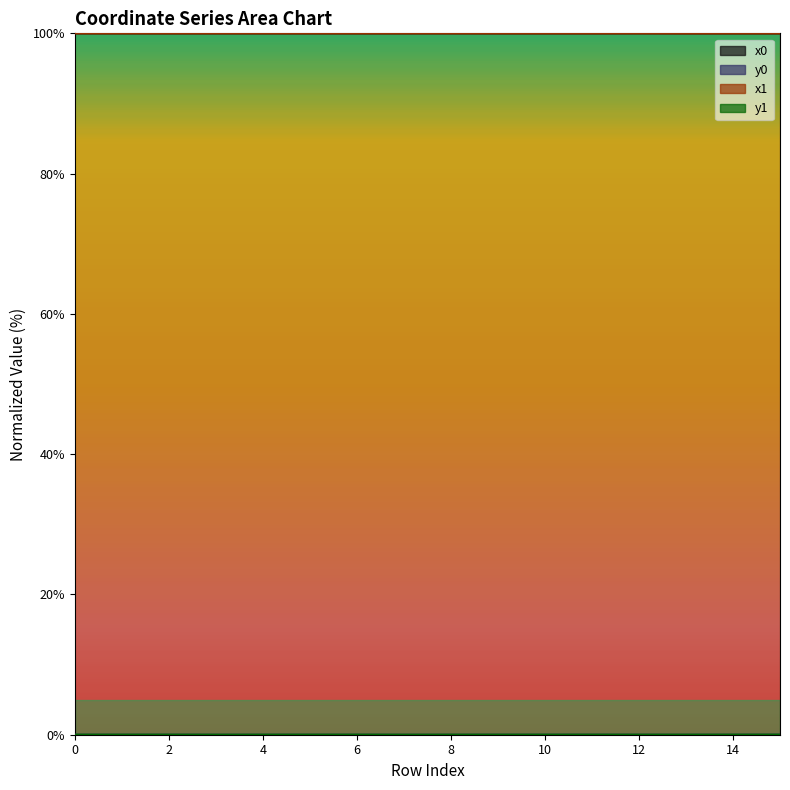

Reading left to right, transcribe all the data shown in this chart.

x0: 0=100.0	1=100.0	2=100.0	3=100.0	4=100.0	5=100.0	6=100.0	7=100.0	8=100.0	9=100.0	10=100.0	11=100.0	12=100.0	13=100.0	14=100.0	15=100.0
y0: 0=0.0	1=0.0	2=0.0	3=0.0	4=0.0	5=0.0	6=0.0	7=0.0	8=0.0	9=0.0	10=0.0	11=0.0	12=0.0	13=0.0	14=0.0	15=0.0
x1: 0=100.0	1=100.0	2=100.0	3=100.0	4=100.0	5=100.0	6=100.0	7=100.0	8=100.0	9=100.0	10=100.0	11=100.0	12=100.0	13=100.0	14=100.0	15=100.0
y1: 0=0.0	1=0.0	2=0.0	3=0.0	4=0.0	5=0.0	6=0.0	7=0.0	8=0.0	9=0.0	10=0.0	11=0.0	12=0.0	13=0.0	14=0.0	15=0.0